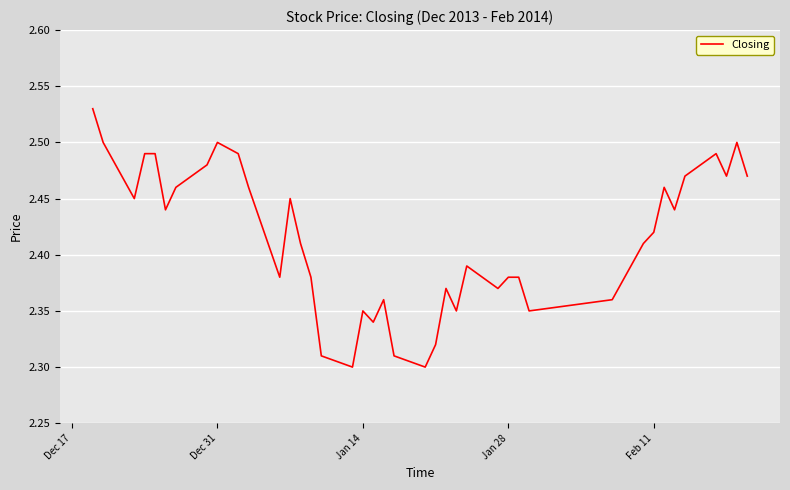

True or false: there are more than 1 points higher than both neighbors.

True